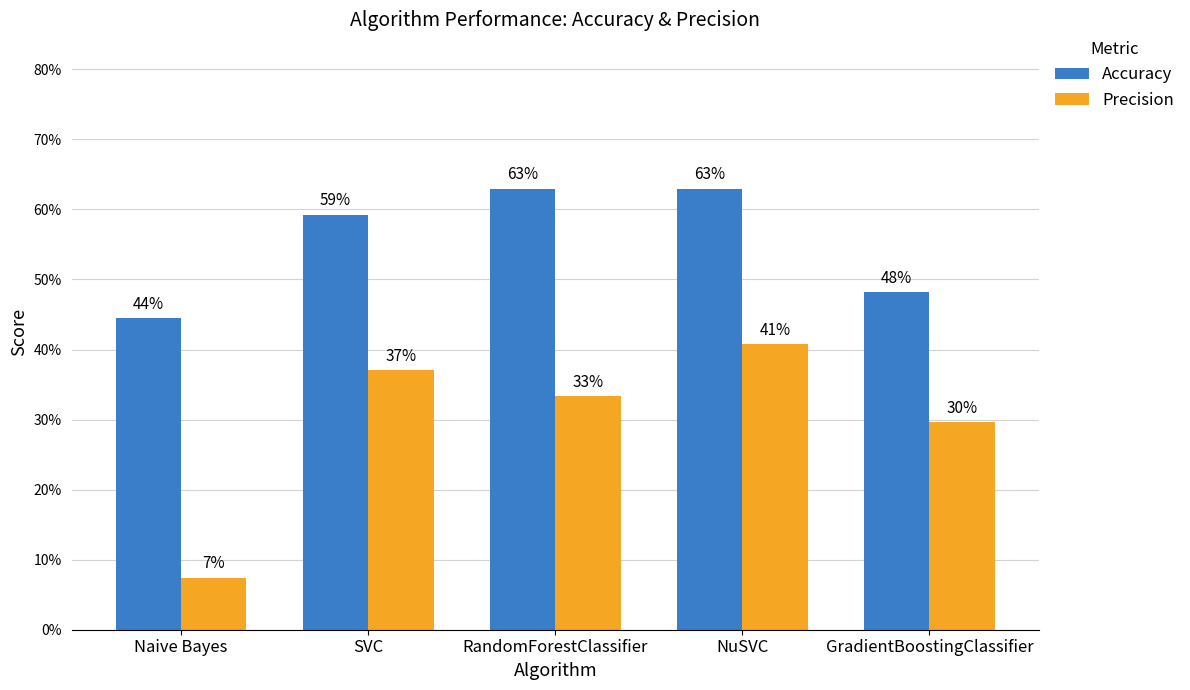

At which category is the sum across all series the highest?

NuSVC